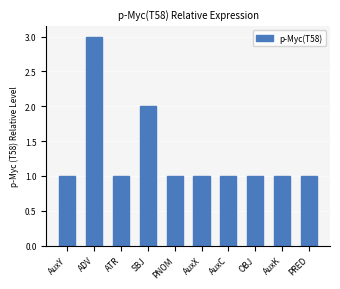

Does the chart contain any negative values?

No